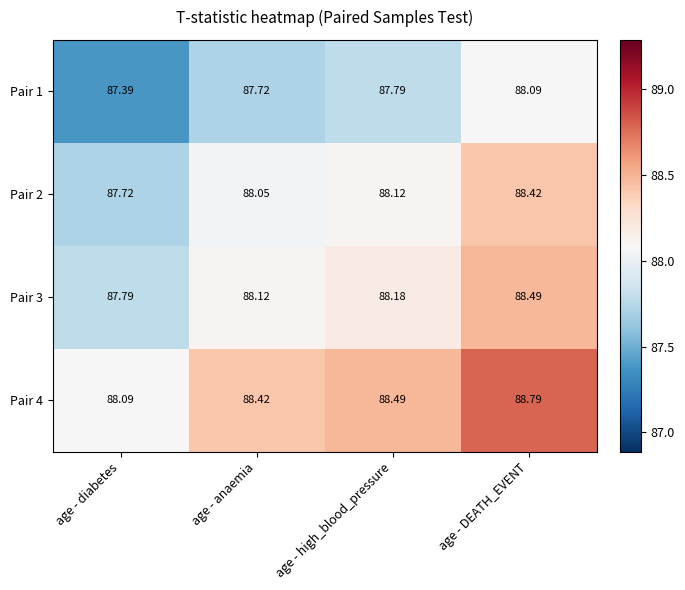

At which category is the sum across all series the highest?

age - DEATH_EVENT